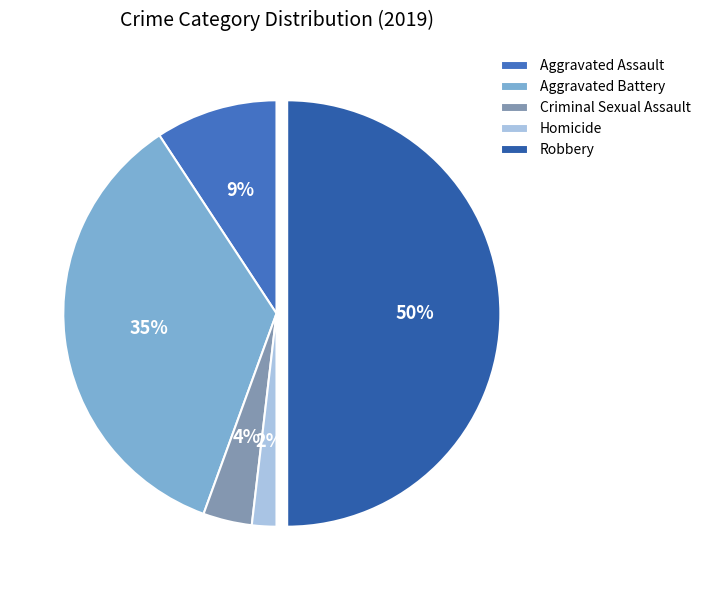

Rank the categories by value from lowest to highest.

Homicide, Criminal Sexual Assault, Aggravated Assault, Aggravated Battery, Robbery